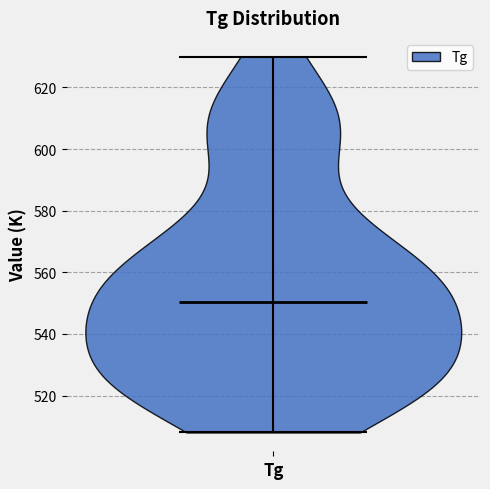

Read this violin plot against the y-axis: where its median line is, and the lowest and highest points the violin reaches. The values are not printed on the chart, so give them approximately, as read against the axis.

median line 550, lowest point 508, highest point 630